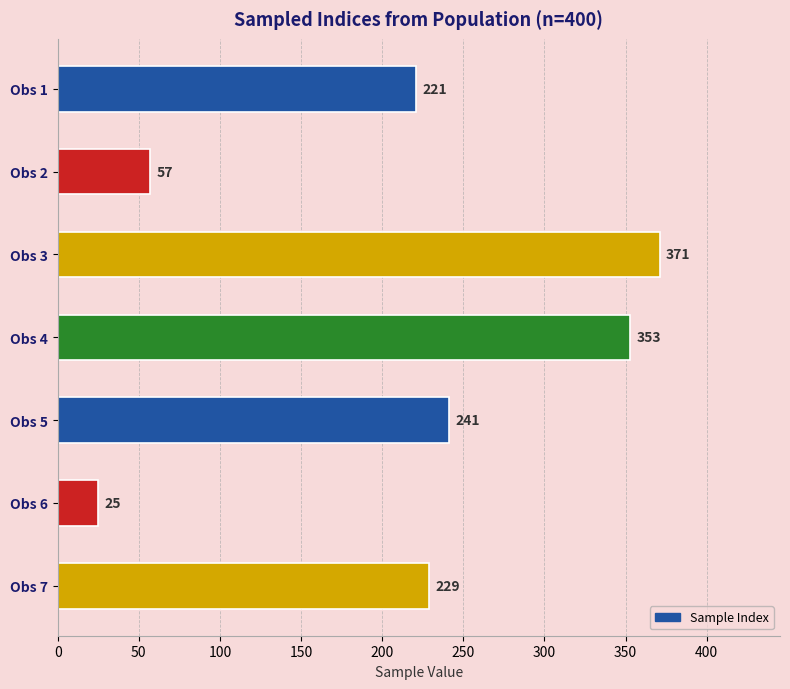

Rank the categories by value from highest to lowest.

Obs 3, Obs 4, Obs 5, Obs 7, Obs 1, Obs 2, Obs 6